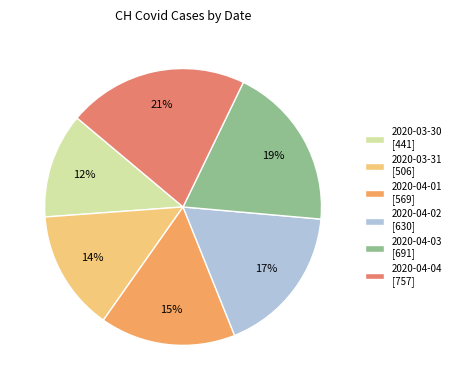

To the nearest percent, what is the difference between the largest and smallest slice percentages?

9%